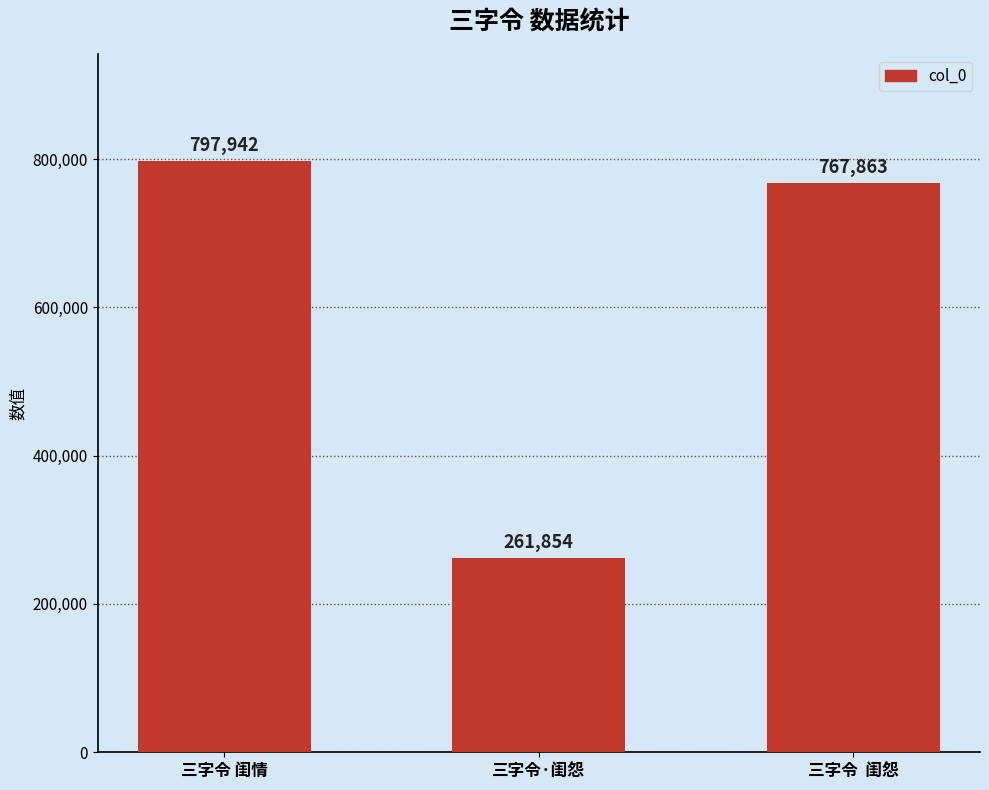

What is the approximate value at 三字令  闺怨?

767863